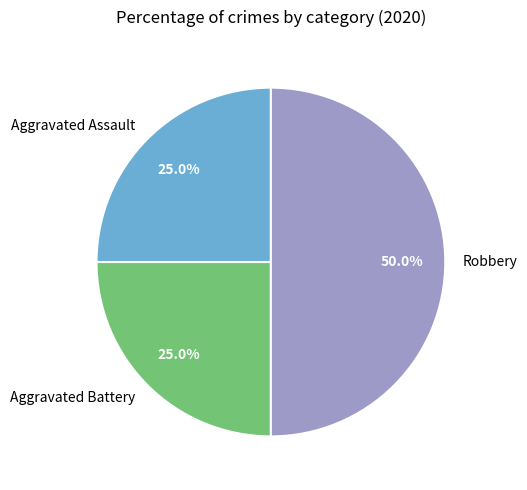

Does Aggravated Battery account for over 50% of the chart?

No